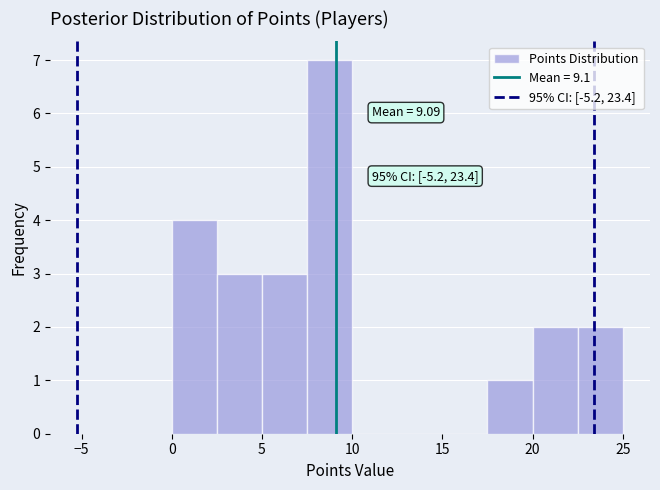

Over which range of the x-axis is the bar tallest?

7.5 to 10.0